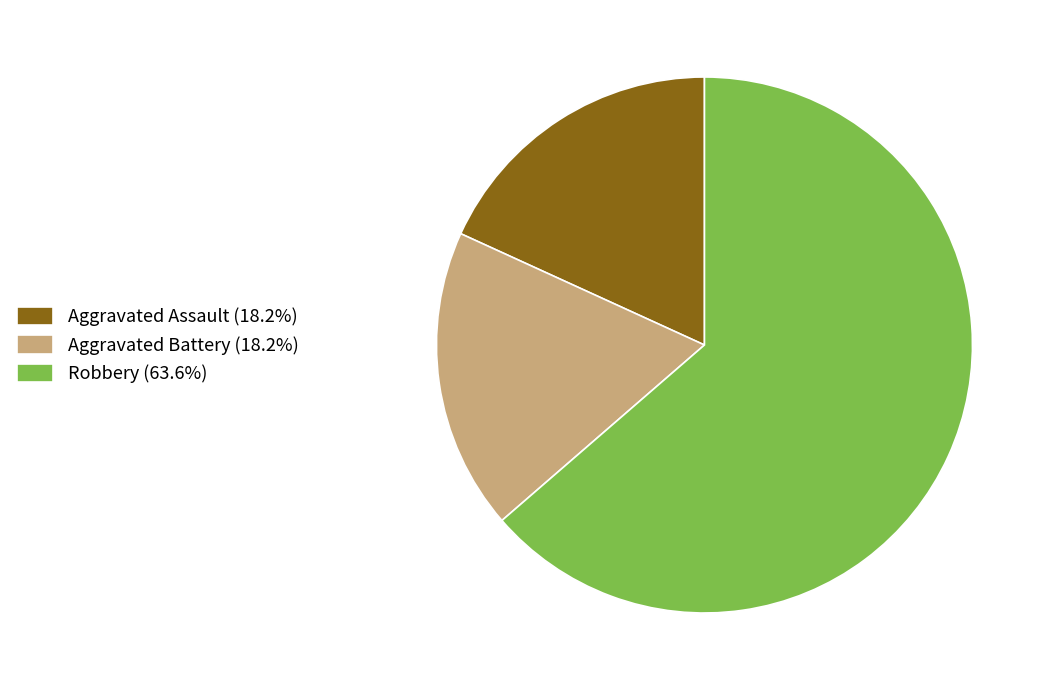

How many segments does this pie chart have?

3